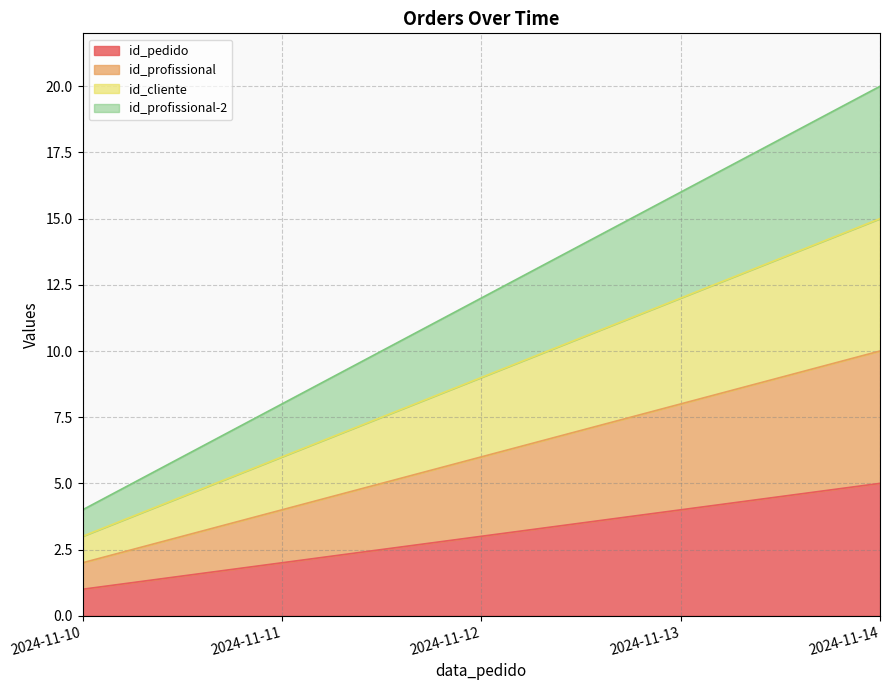

Is it true that id_cliente equals 6 at 2024-11-11?

True